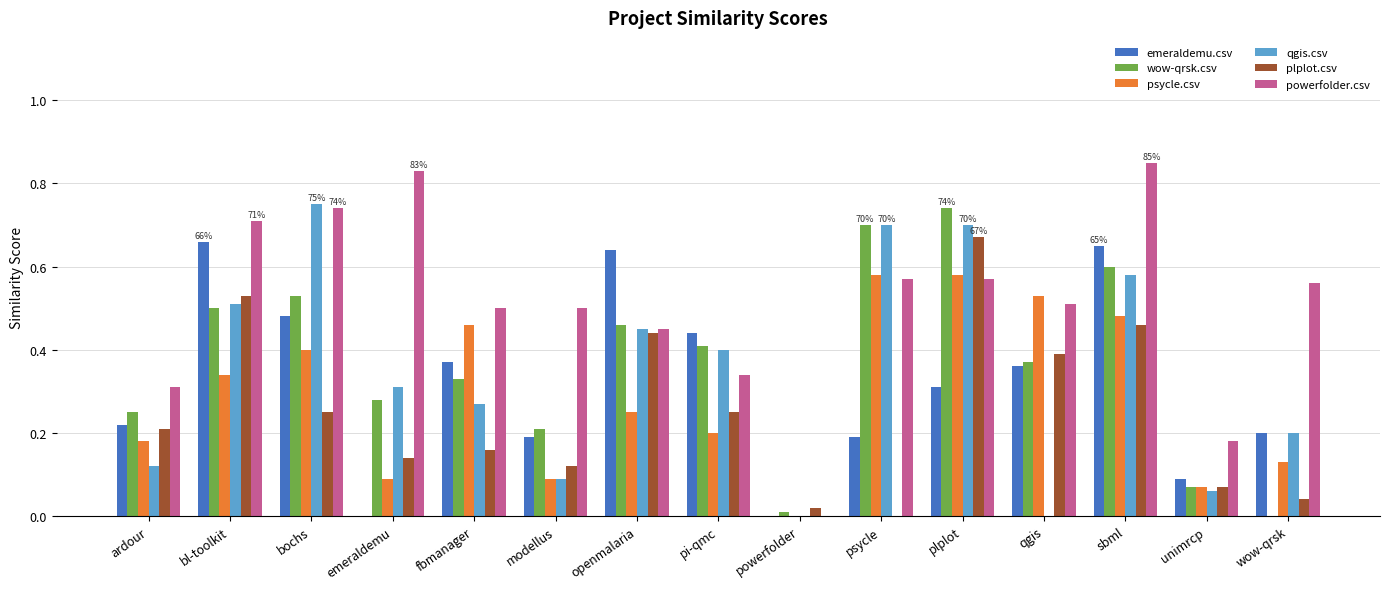

What is the sum of all plplot.csv values?

3.8